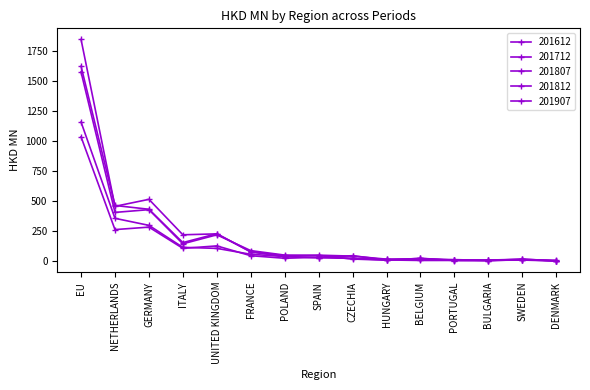

Which series ends up on top after the final intersection of 201712 and 201907?

201907